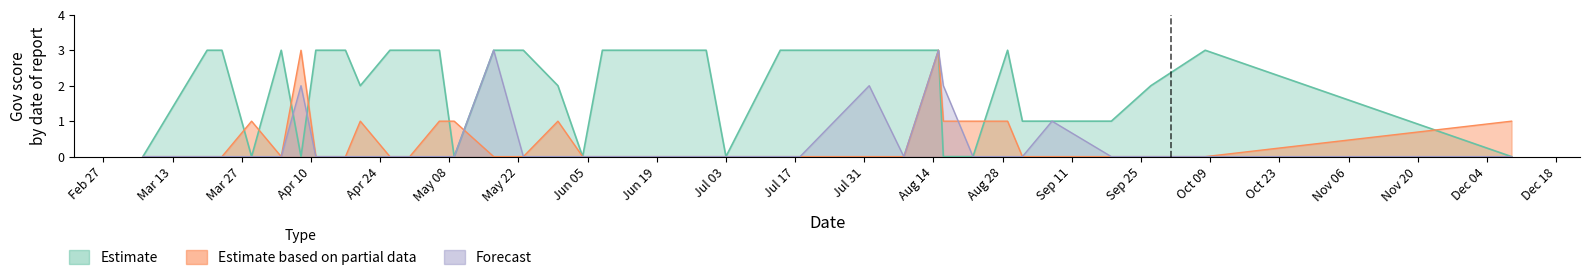

Is the value of Estimate at 2023-04-17 greater than the value of Estimate based on partial data at 2023-03-20?

Yes